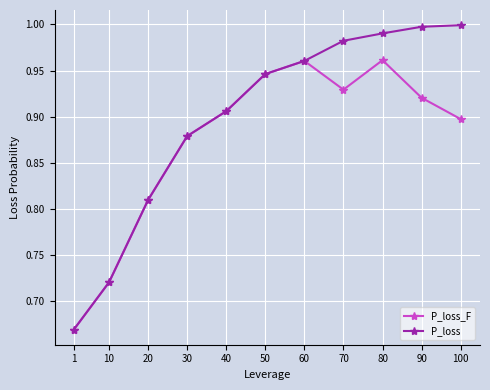

Count the number of data series in this chart.

2